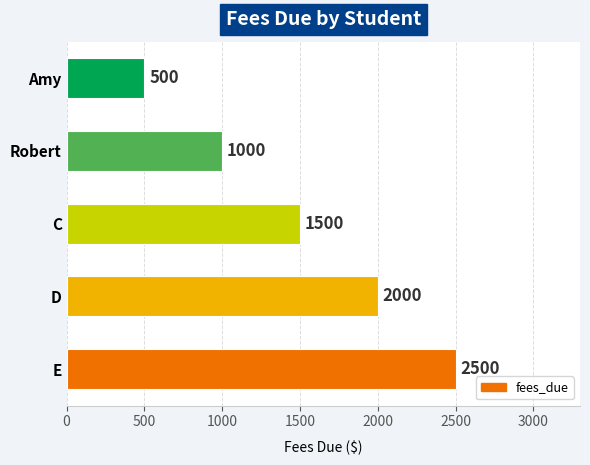

The value at E is 3484. True or false?

False